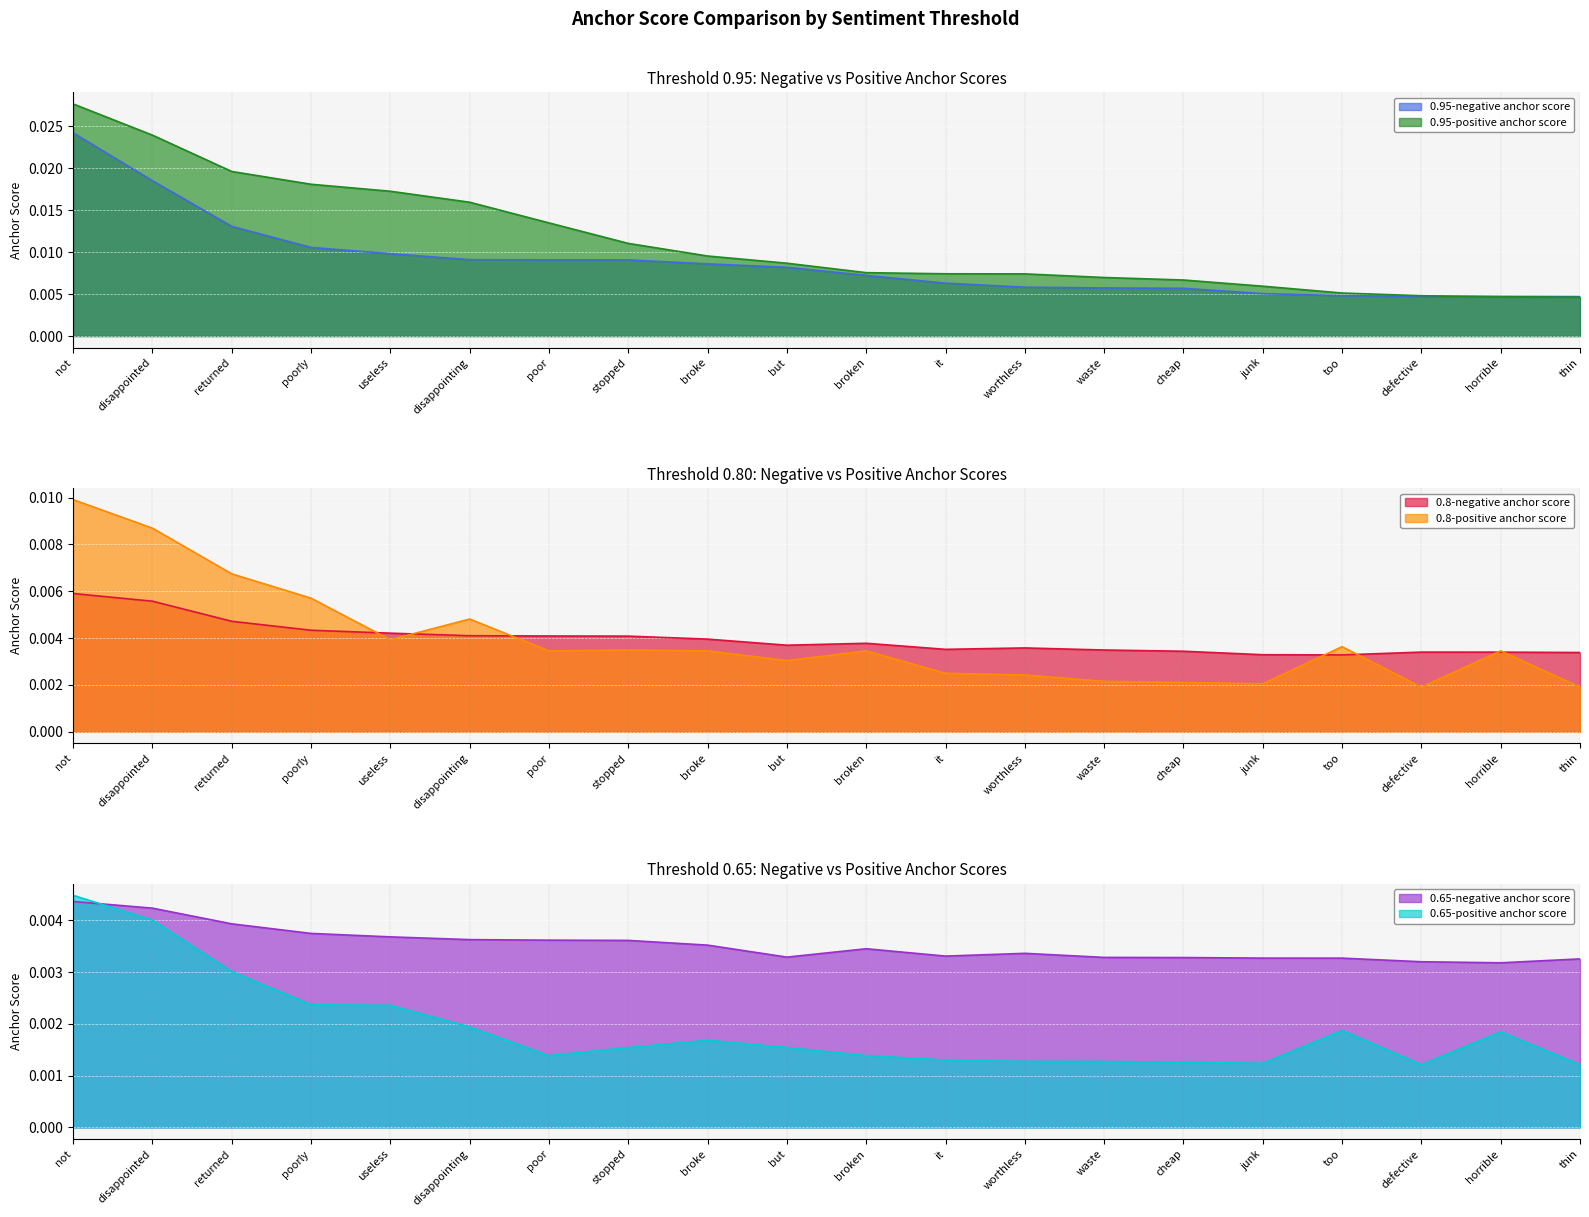

Does the chart display data point markers on the line(s)?

No